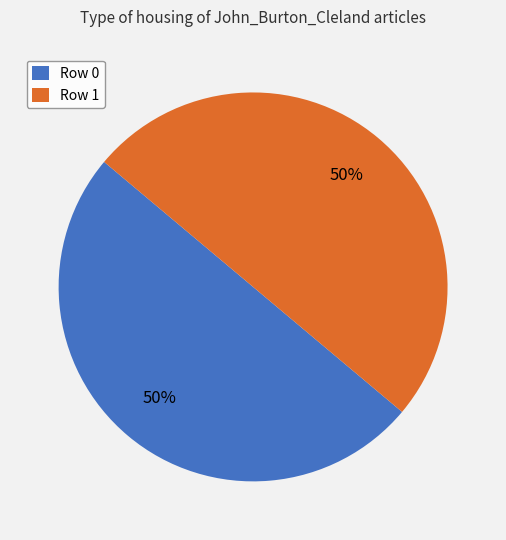

Is the sum of Row 0 and Row 1 greater than half?

Yes